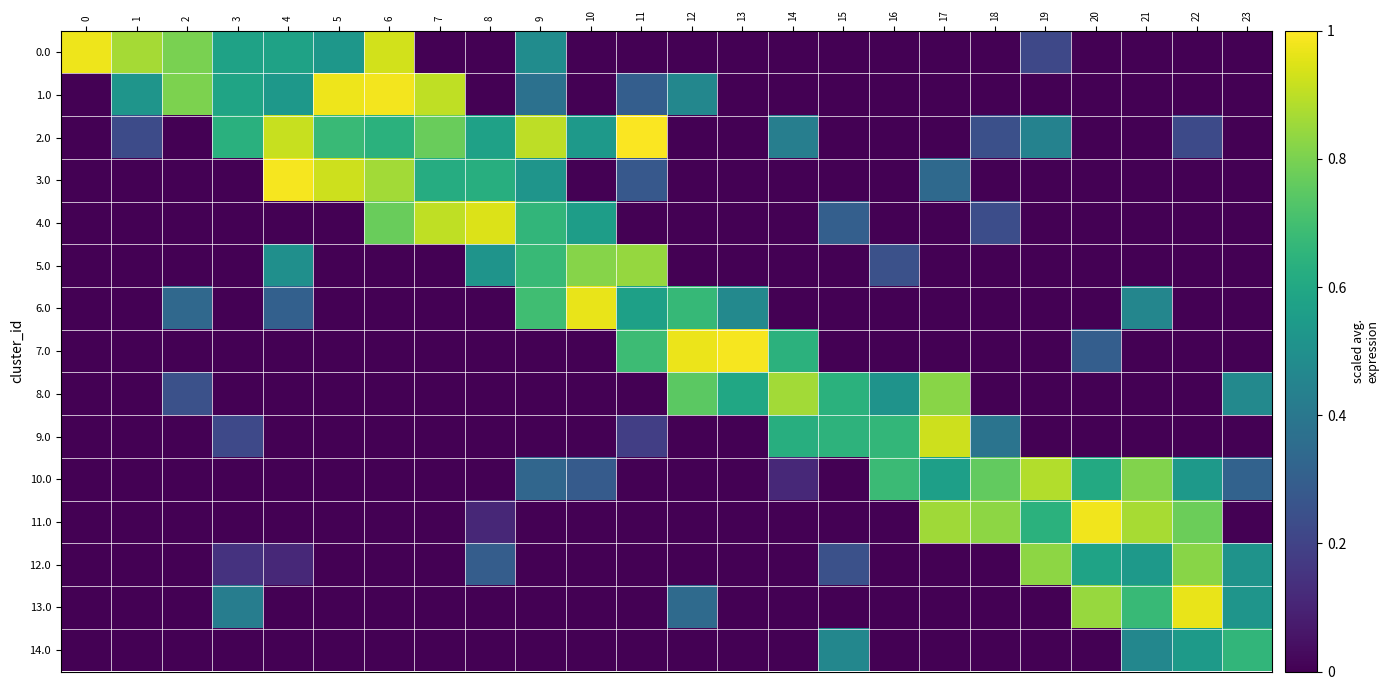

What is the difference between the highest and lowest values at 5?

1.0